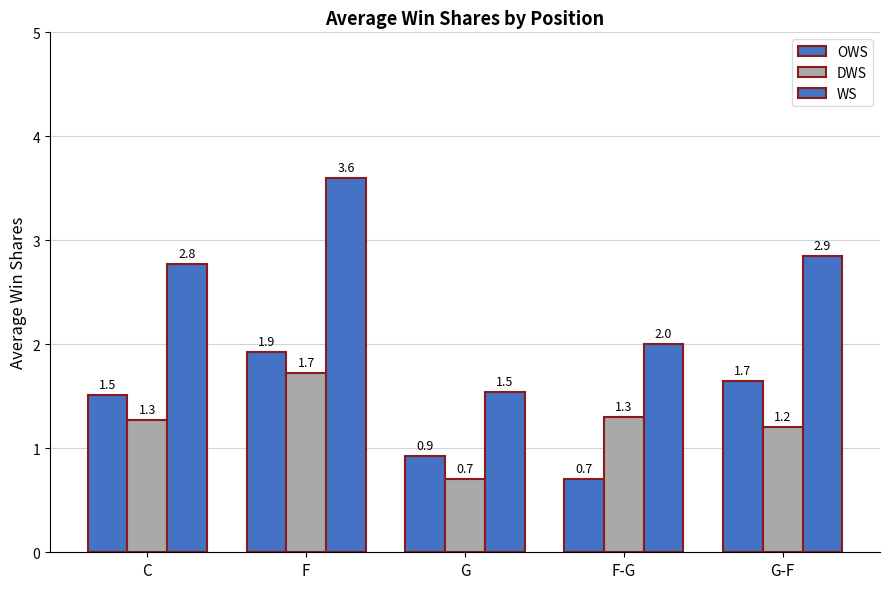

At which label does WS reach its minimum?

G